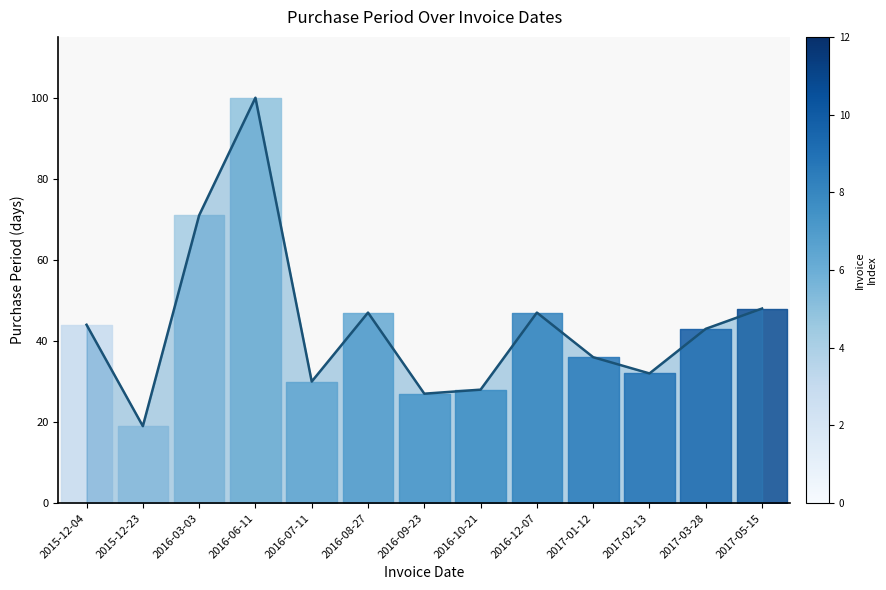

Where is the data nearest to the value 59?

2017-05-15